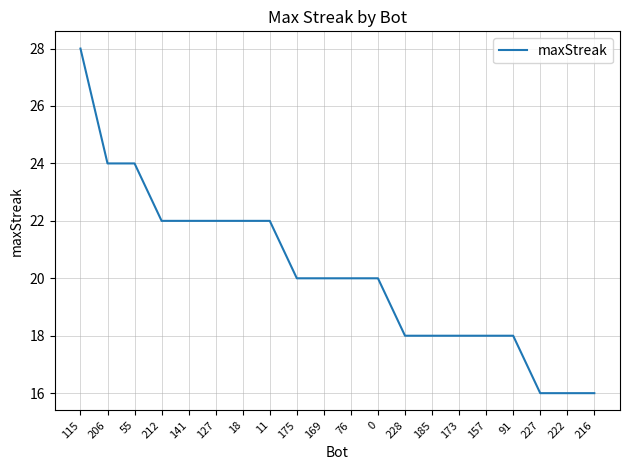

Approximately how many times larger is the value at 228 compared to 0?

0.9